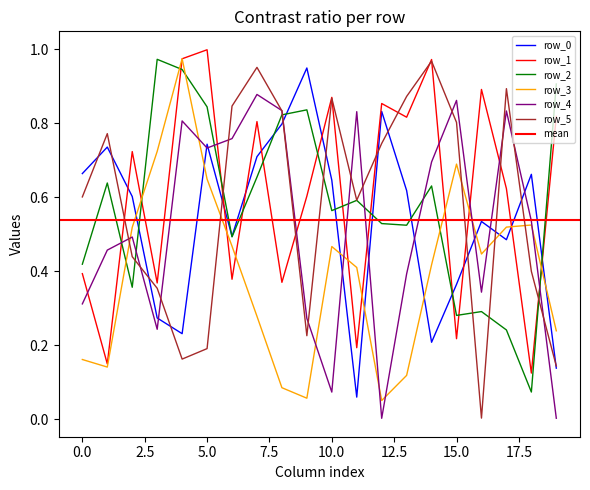

At which category is the sum across all series the highest?

7